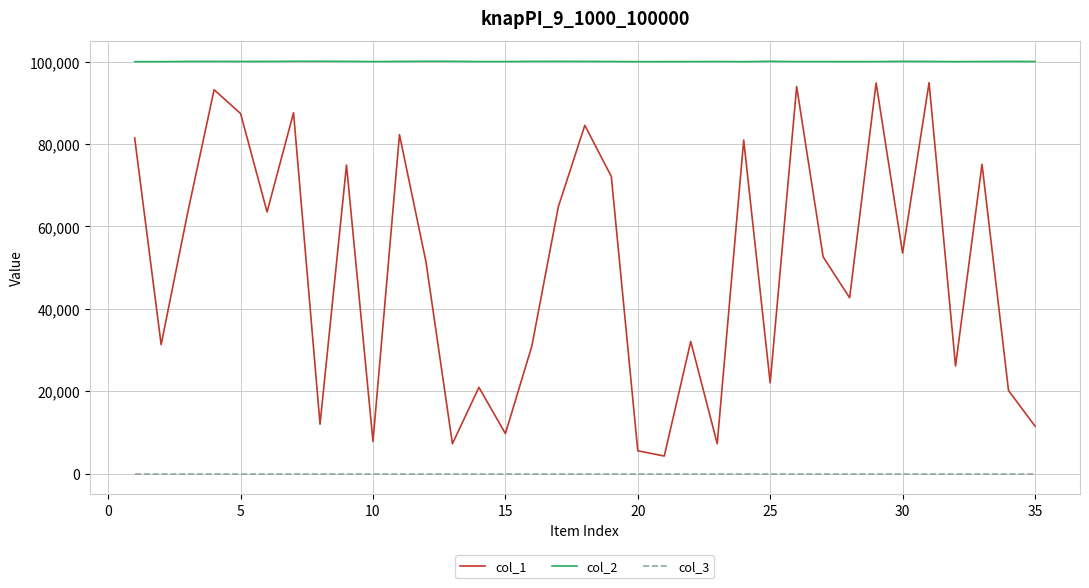

True or false: col_3 and col_2 cross at least once.

False